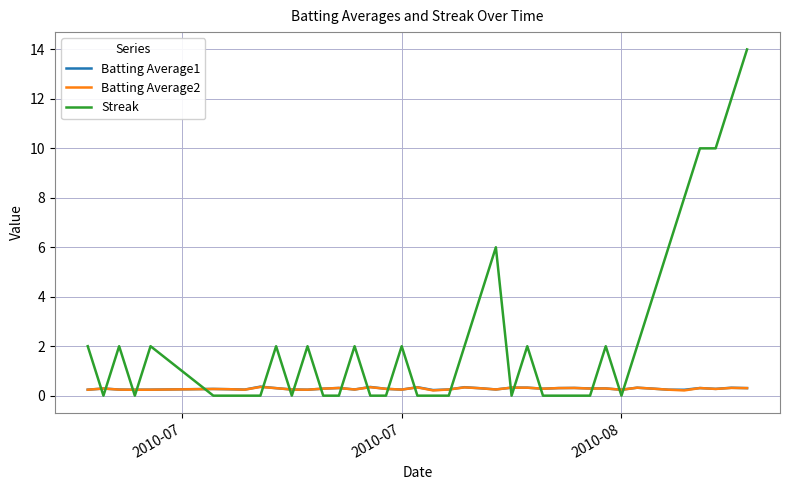

What is the greatest value displayed?

14.0